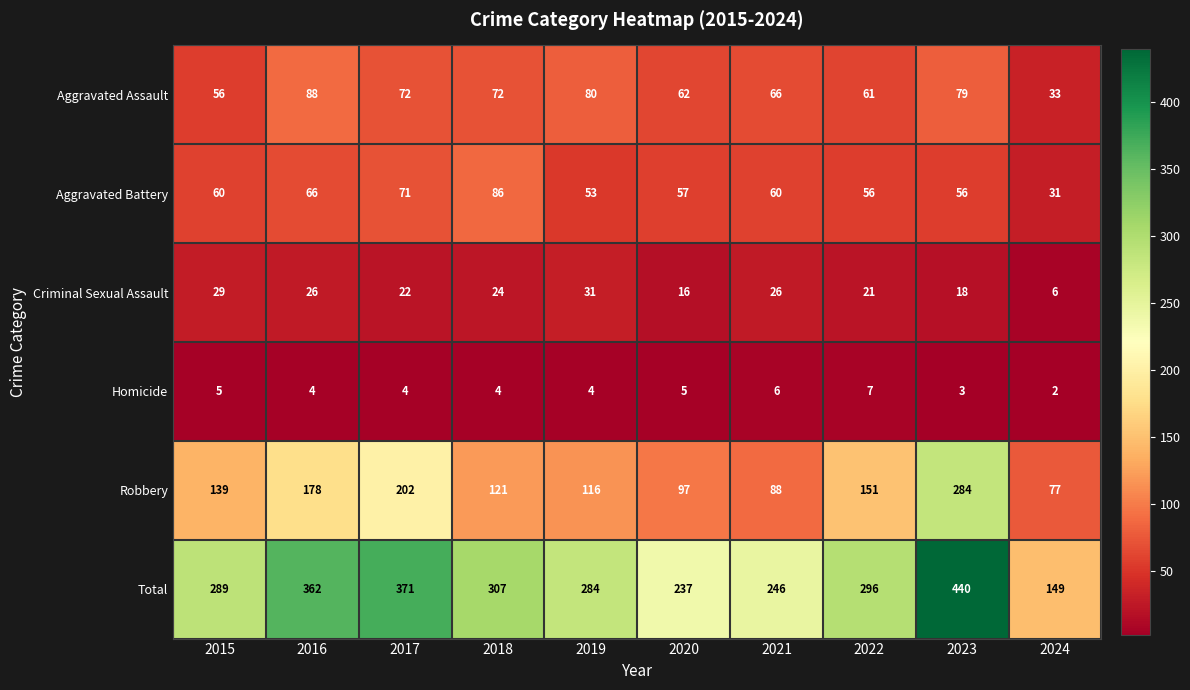

Rank the series at 2018 from lowest to highest value.

Homicide, Criminal Sexual Assault, Aggravated Assault, Aggravated Battery, Robbery, Total